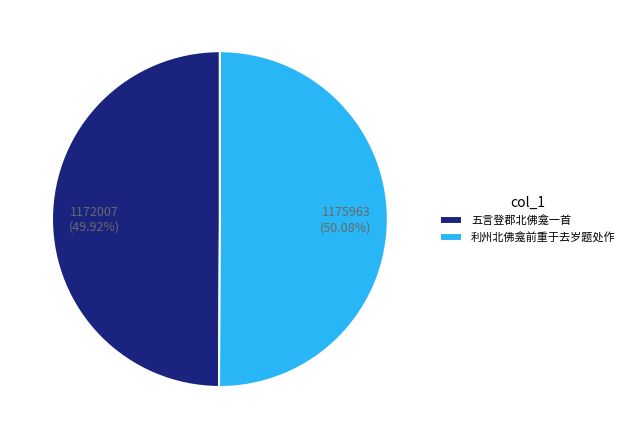

To the nearest percent, what percentage of the pie is 利州北佛龛前重于去岁题处作?

50%